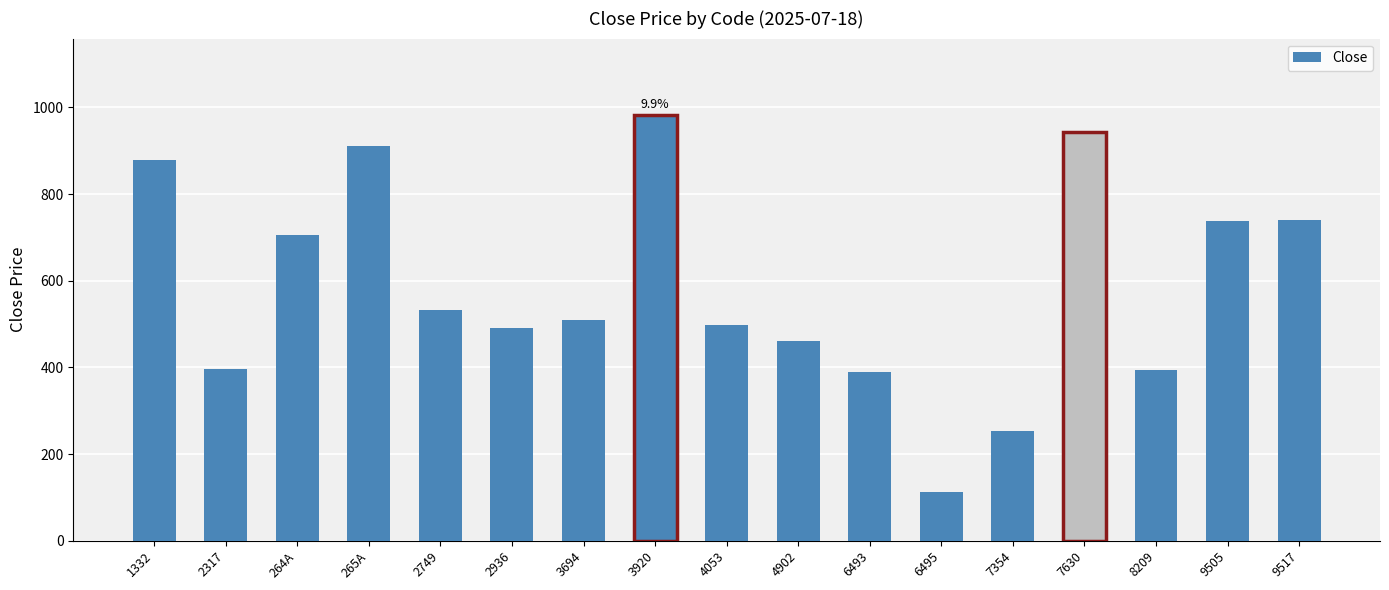

What is the smallest value displayed?

113.0